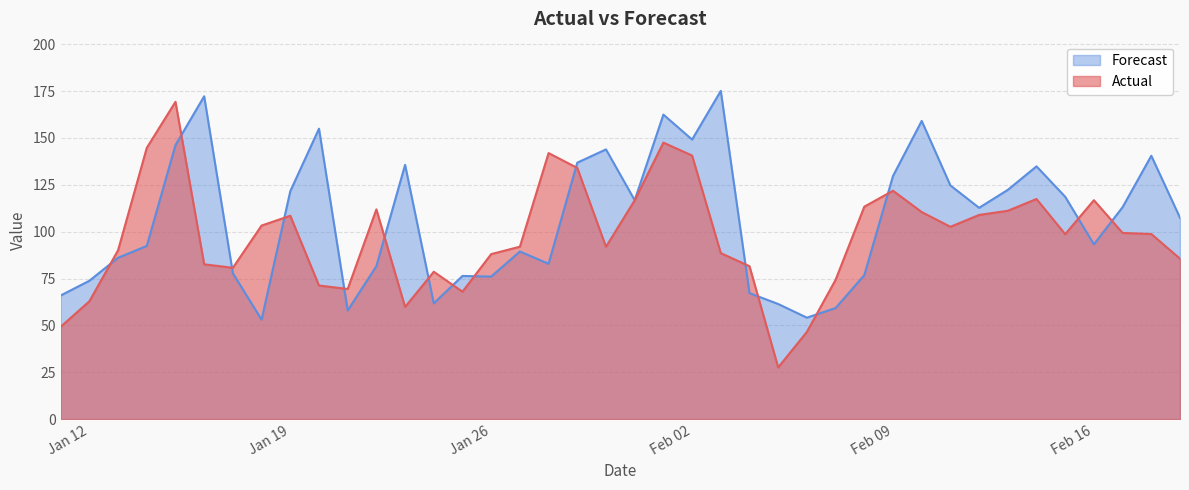

Where is the first local maximum for Actual?

2021-01-15